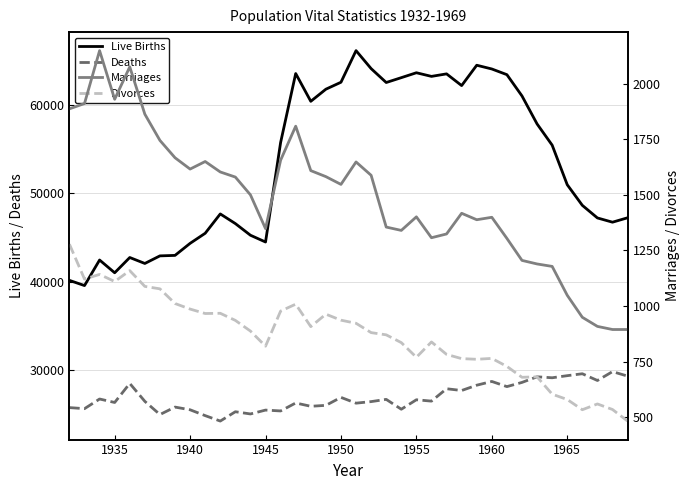

Where is Live Births nearest to the value 52849?

1965